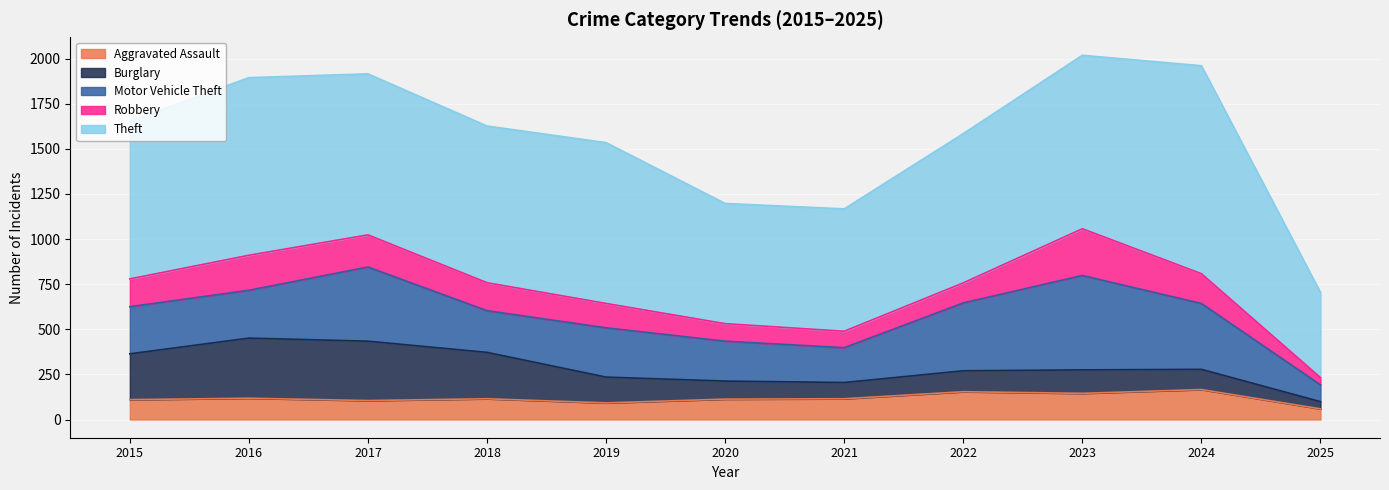

Reading left to right, list all the values displayed in this chart.

Aggravated Assault: 110	118	105	115	92	113	115	154	145	166	59
Burglary: 254	333	329	257	143	100	90	116	130	112	40
Motor Vehicle Theft: 261	265	411	231	273	221	193	376	523	365	93
Robbery: 154	194	178	155	135	97	91	111	259	165	40
Theft: 874	984	892	868	891	666	678	827	961	1152	472